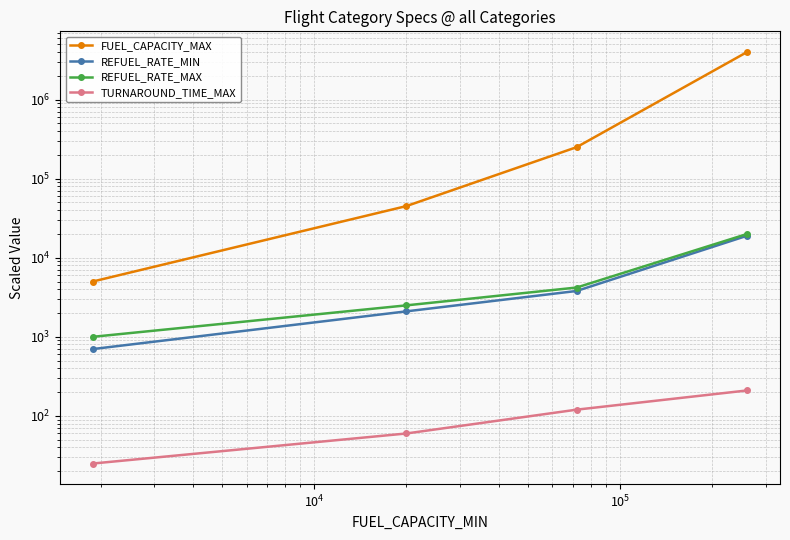

List the series in order of their peak value, lowest first.

TURNAROUND_TIME_MAX, REFUEL_RATE_MIN, REFUEL_RATE_MAX, FUEL_CAPACITY_MAX